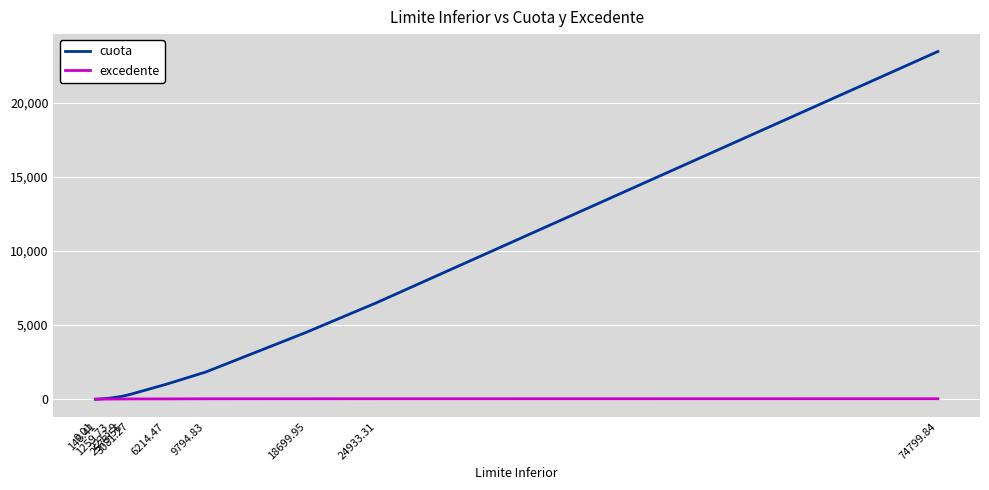

Rank the series at 3081.27 from lowest to highest value.

excedente, cuota